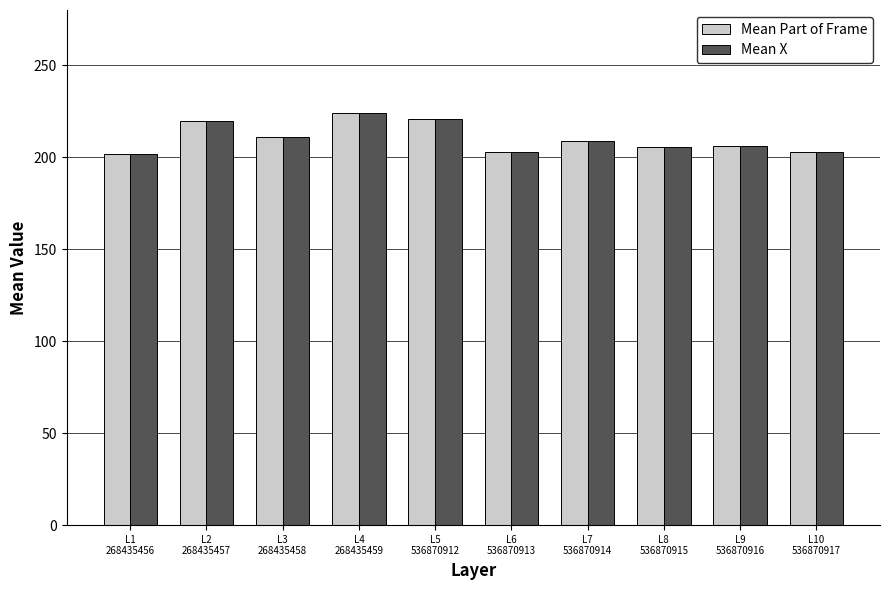

How many data points in Mean X are less than 209?

5